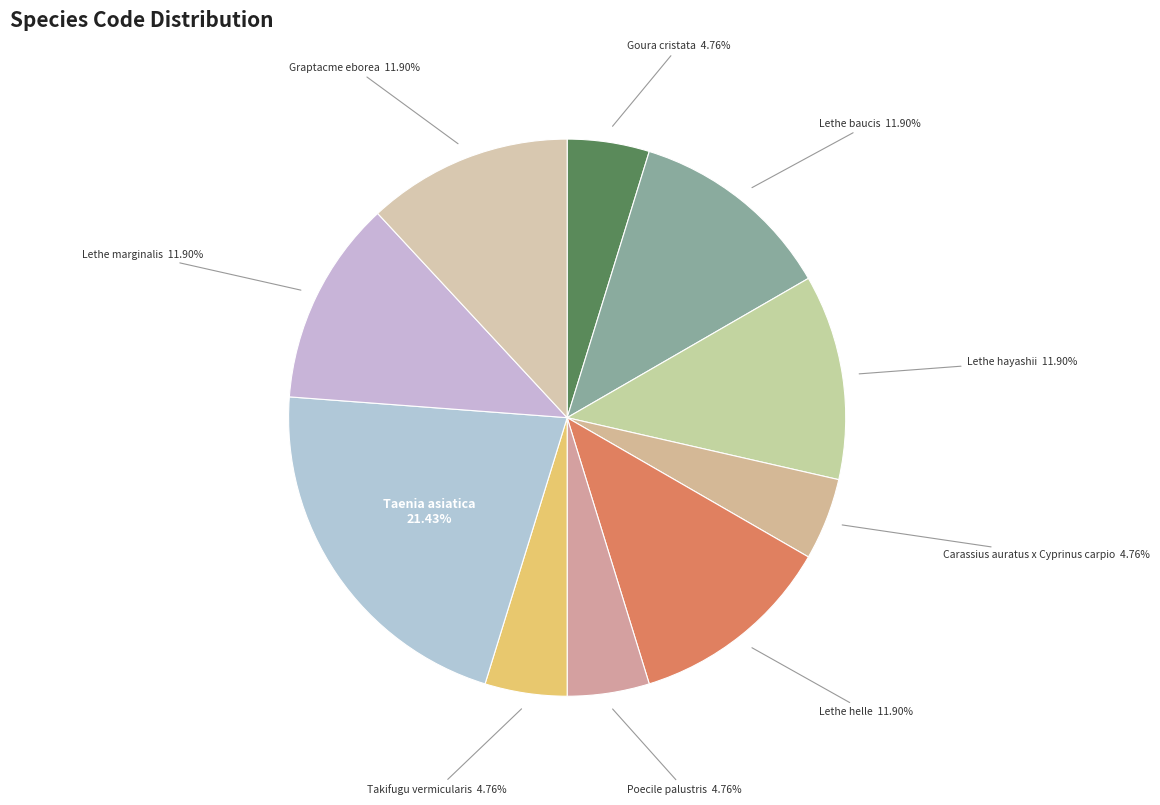

How many slices are in this pie chart?

10